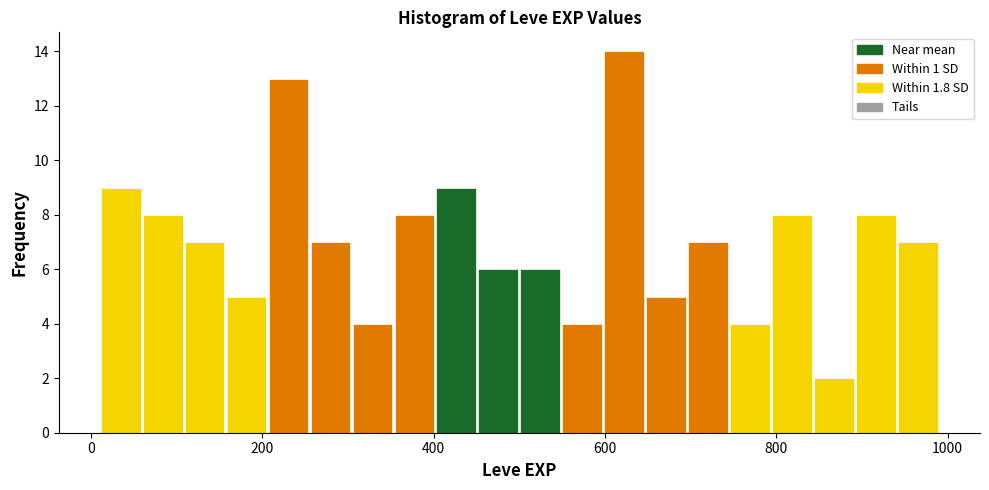

Read against the x-axis, roughly where is the centre of the tallest bar?

620